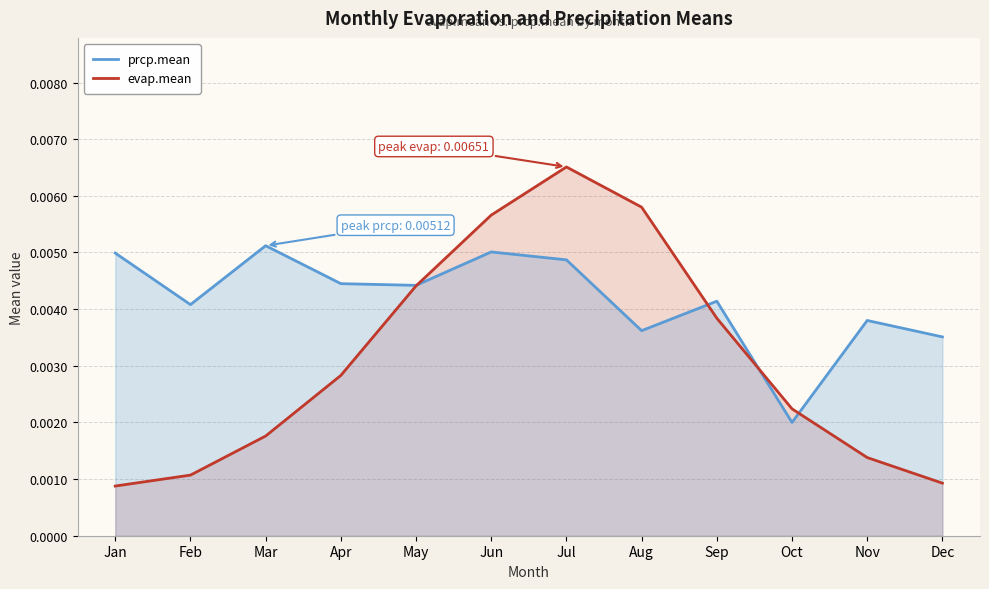

Rank the categories by prcp.mean value from lowest to highest.

Oct, Dec, Aug, Nov, Feb, Sep, May, Apr, Jul, Jan, Jun, Mar